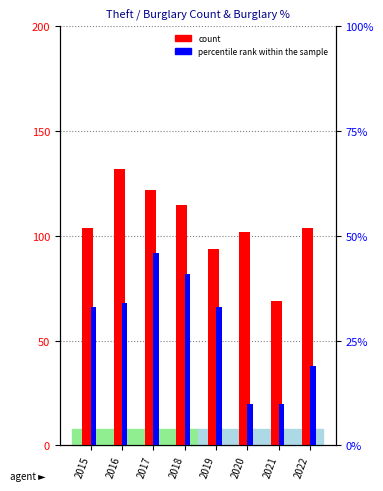

What are all the series names shown in the legend?

count, percentile rank within the sample